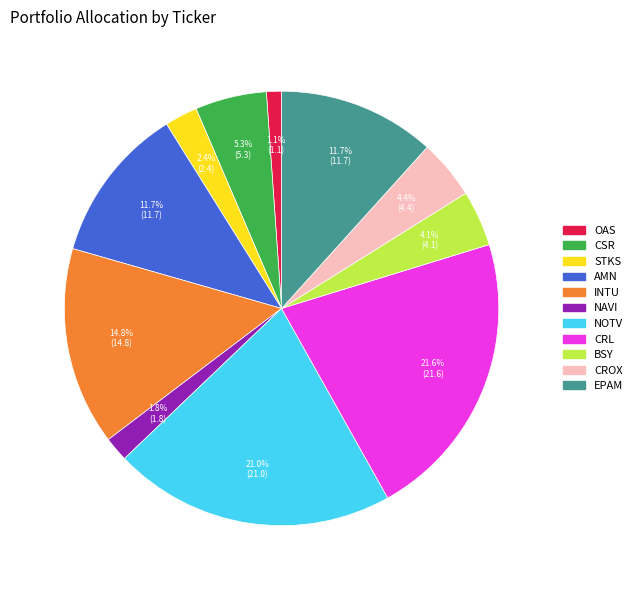

The BSY slice represents 4% of the pie. True or false?

True